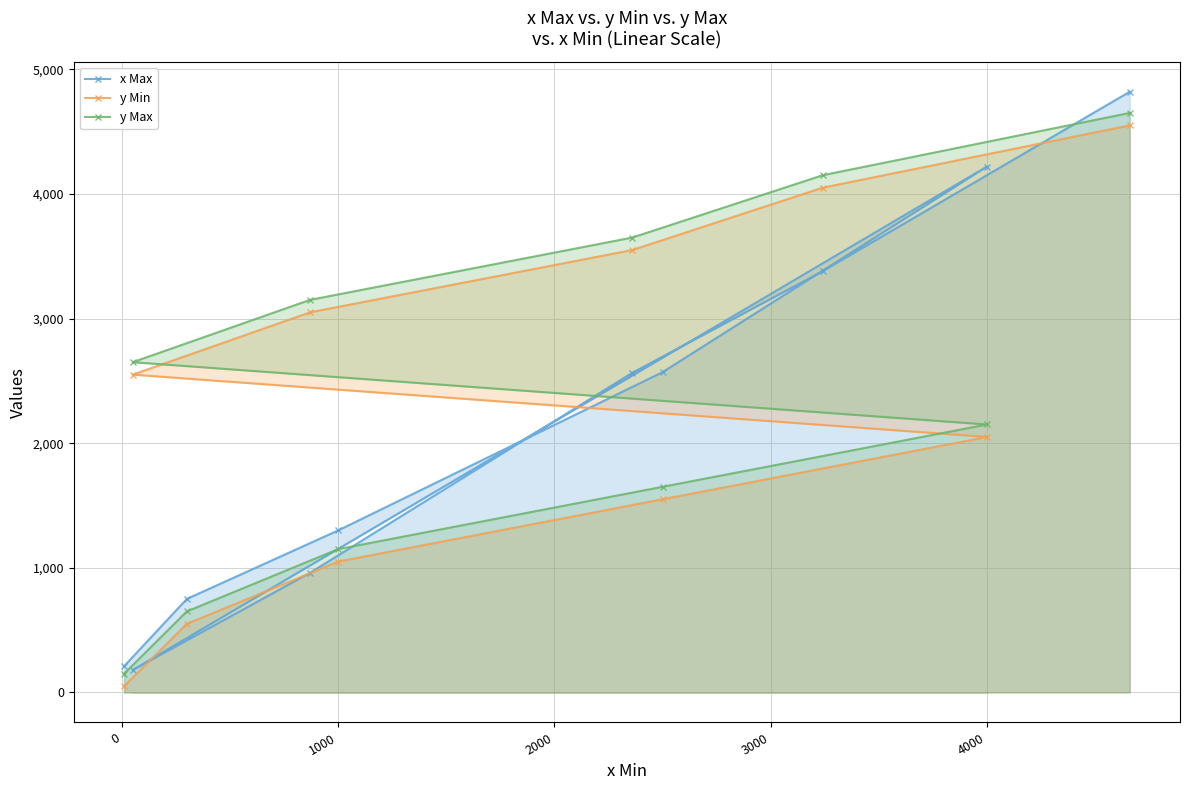

Reading left to right, transcribe all the data shown in this chart.

x Max: 210	750	1300	2570	4220	180	960	2565	3380	4820
y Min: 50	550	1050	1550	2050	2550	3050	3550	4050	4550
y Max: 150	650	1150	1650	2150	2650	3150	3650	4150	4650